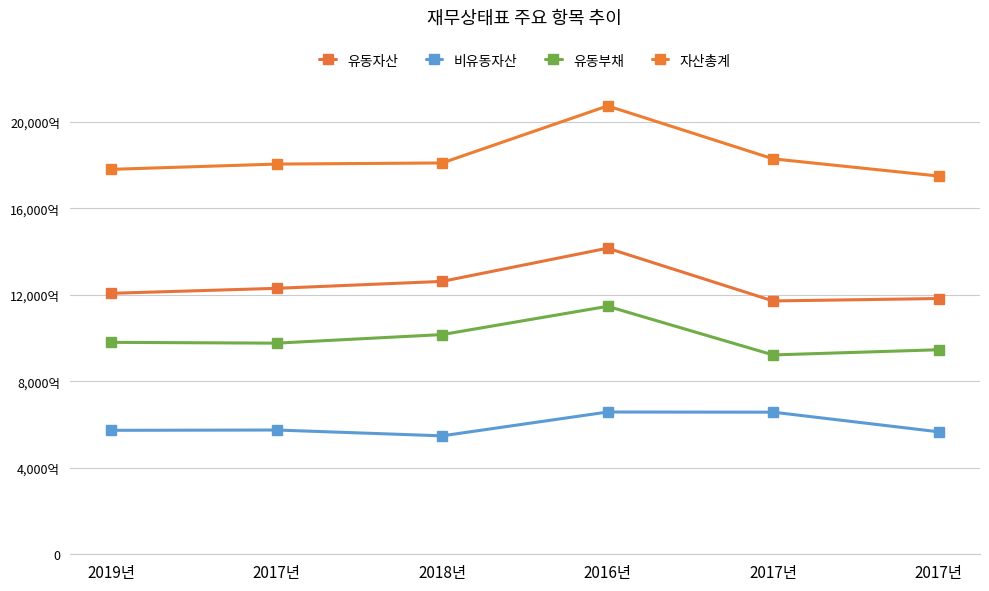

Which category has the highest value across all series?

2016년